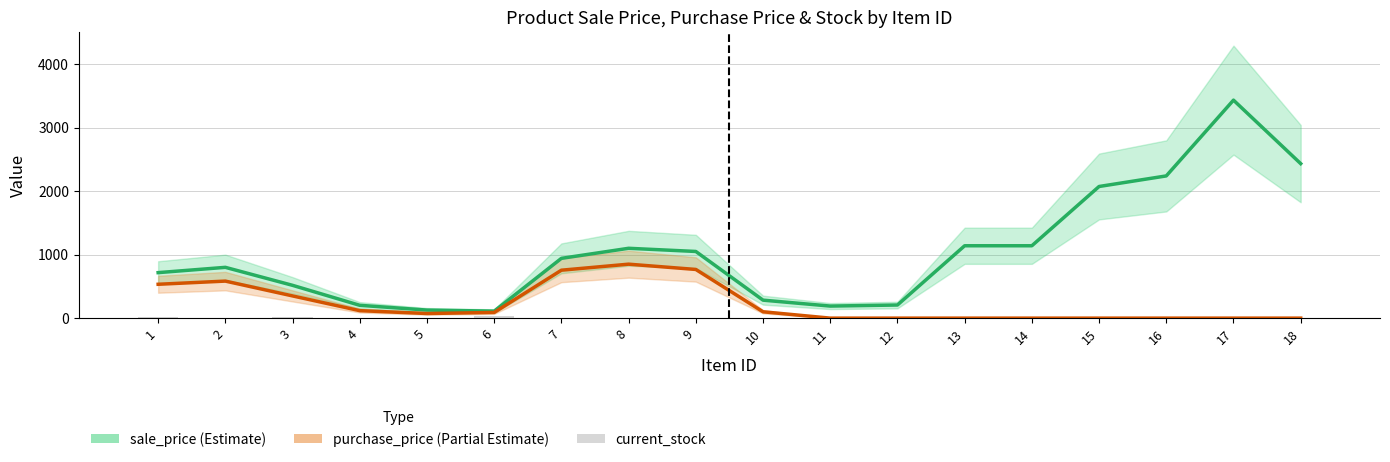

Reading right to left, transcribe all the data shown in this chart.

sale_price: 2433.3	3433.3	2240.0	2073.3	1140.0	1140.0	206.7	190.0	283.3	1050.0	1100.0	941.7	110.3	127.0	202.0	516.7	800.0	716.7
purchase_price: 0.0	0.0	0.0	0.0	0.0	0.0	0.0	0.0	100.0	766.7	850.0	755.0	89.5	72.8	117.8	350.0	583.3	533.3
current_stock: 0.0	0.0	0.0	0.0	0.0	0.0	0.0	0.0	0.0	0.0	0.0	0.0	30.0	0.0	10.0	20.0	10.0	15.0